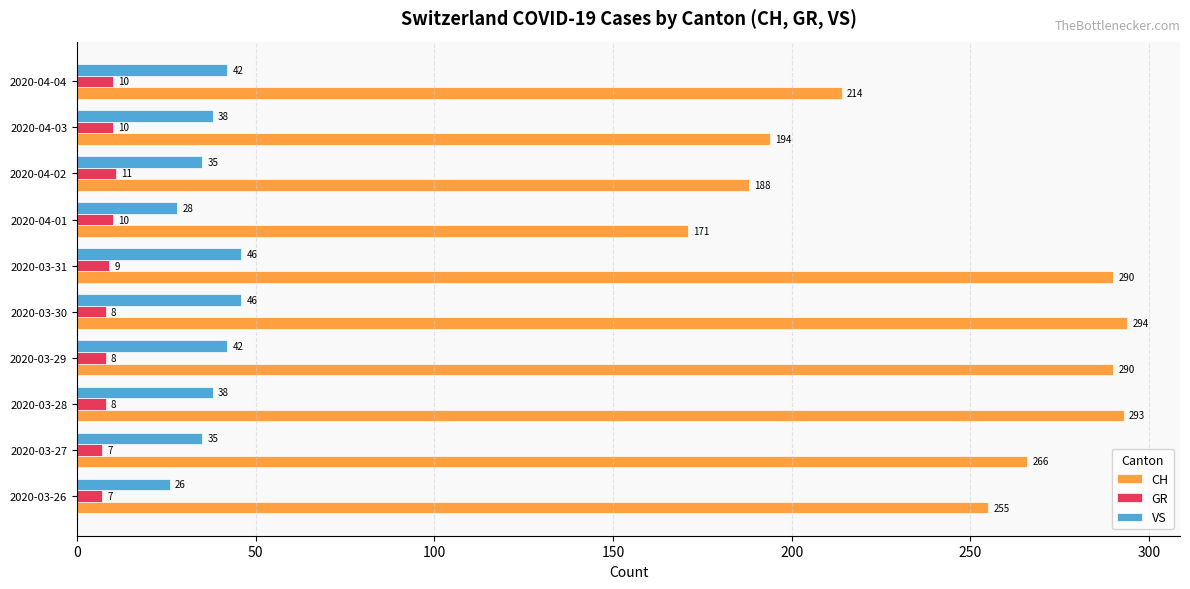

Count the number of data series in this chart.

3